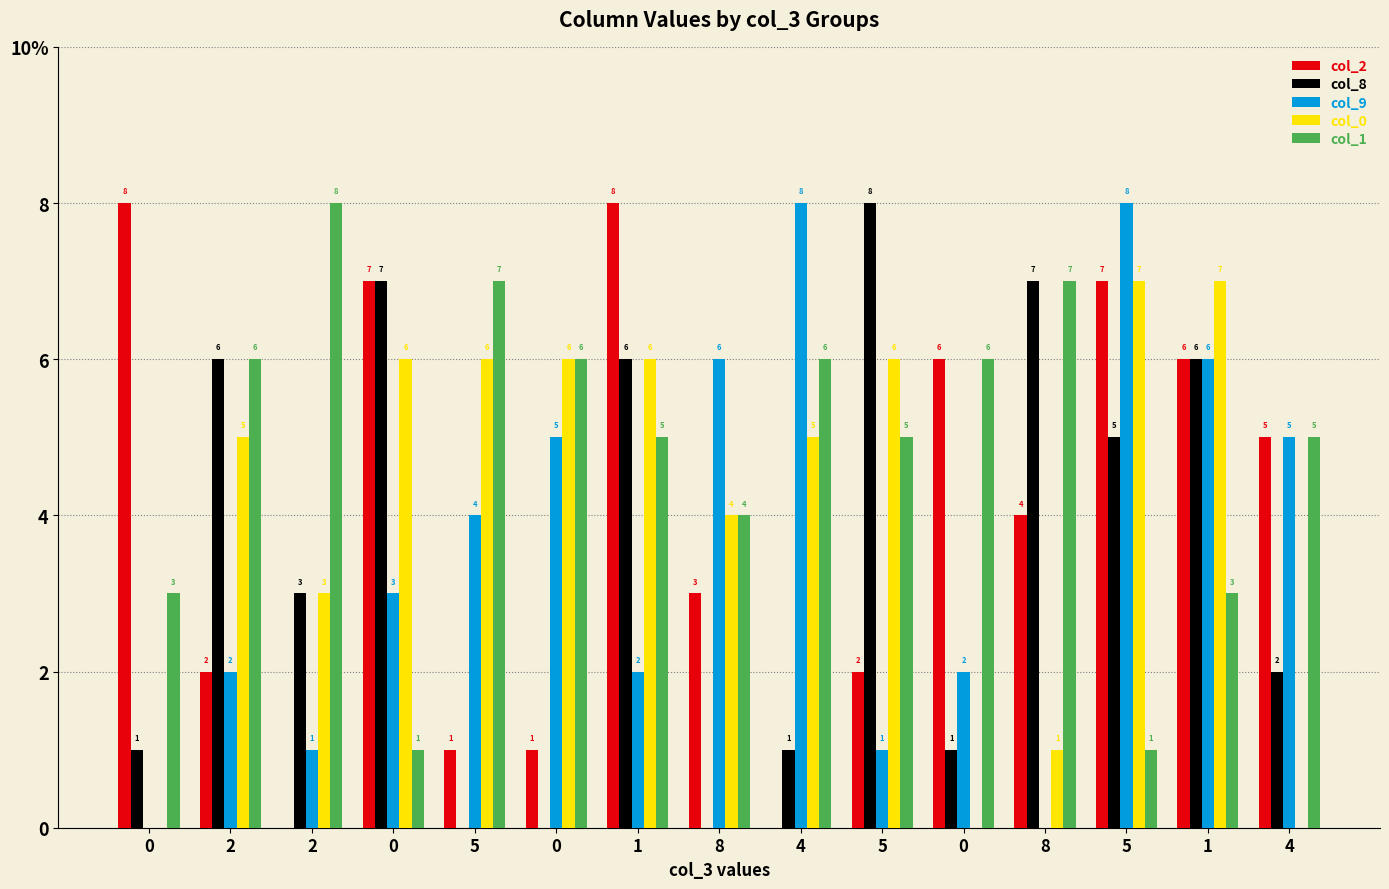

Are the bars grouped side by side (vs. stacked)?

Yes